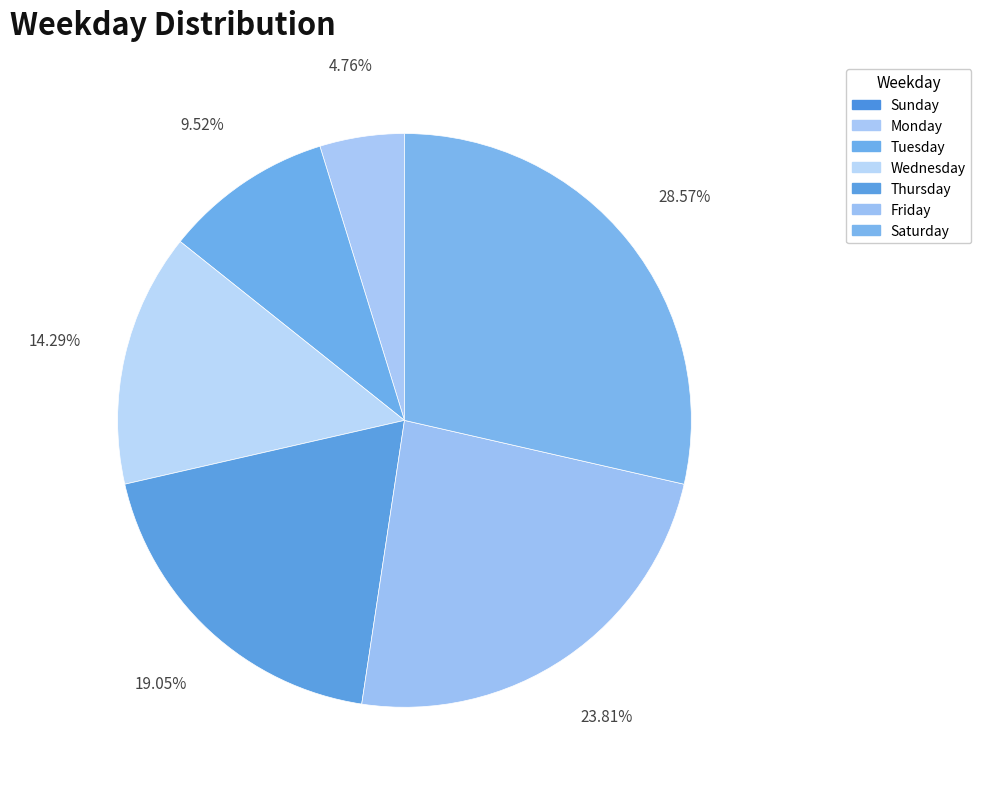

The Saturday slice represents 29% of the pie. True or false?

True